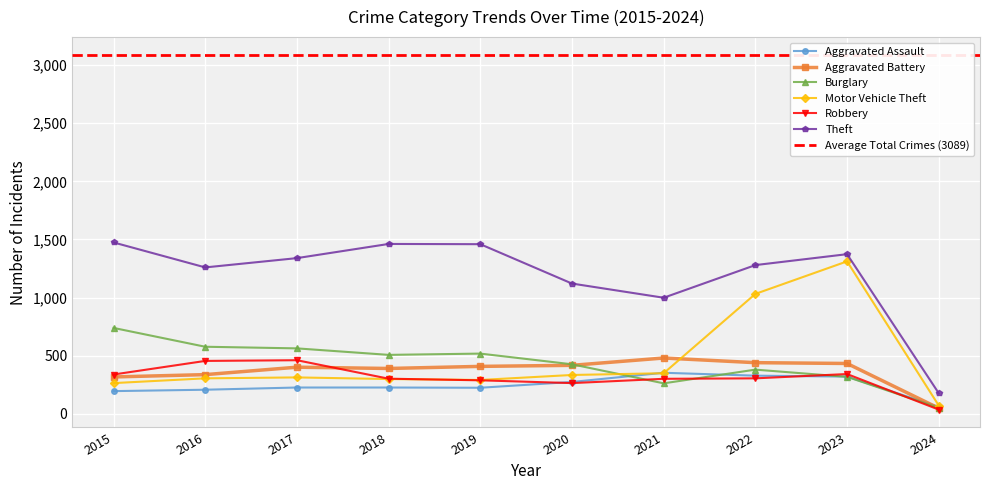

How many lines are shown in the chart?

6